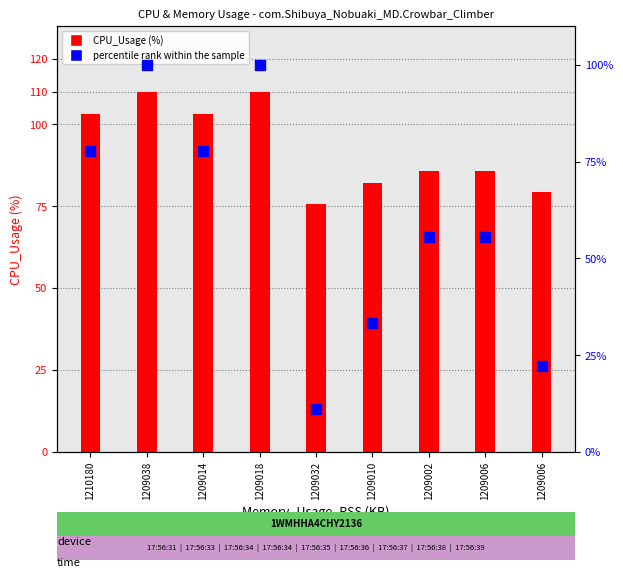

How many categories are shown in the chart?

9